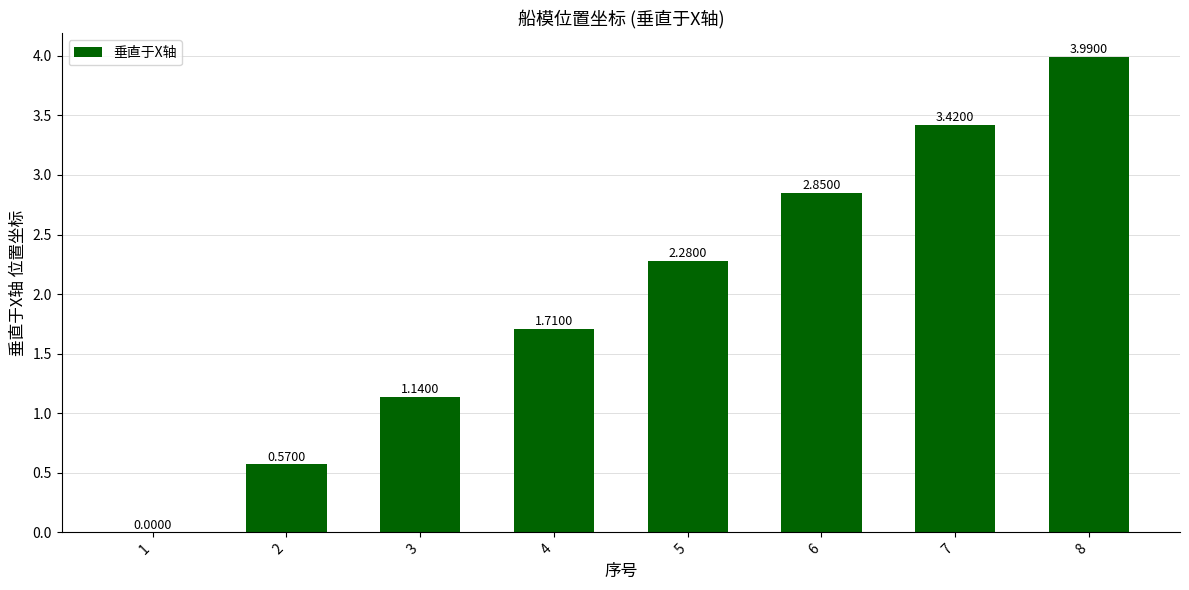

Between 3 and 4, which is larger?

4